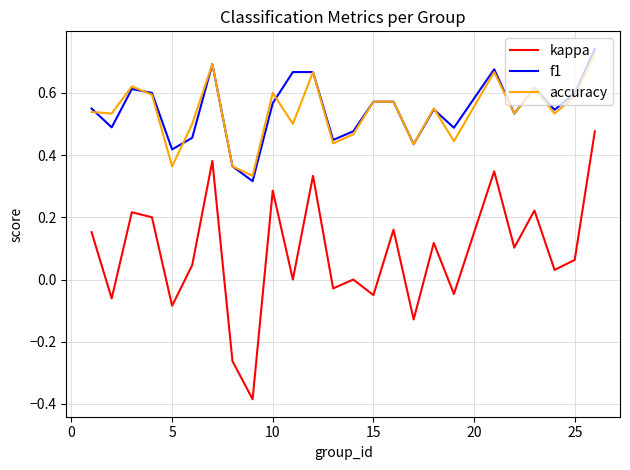

True or false: kappa and accuracy intersect in this chart.

False